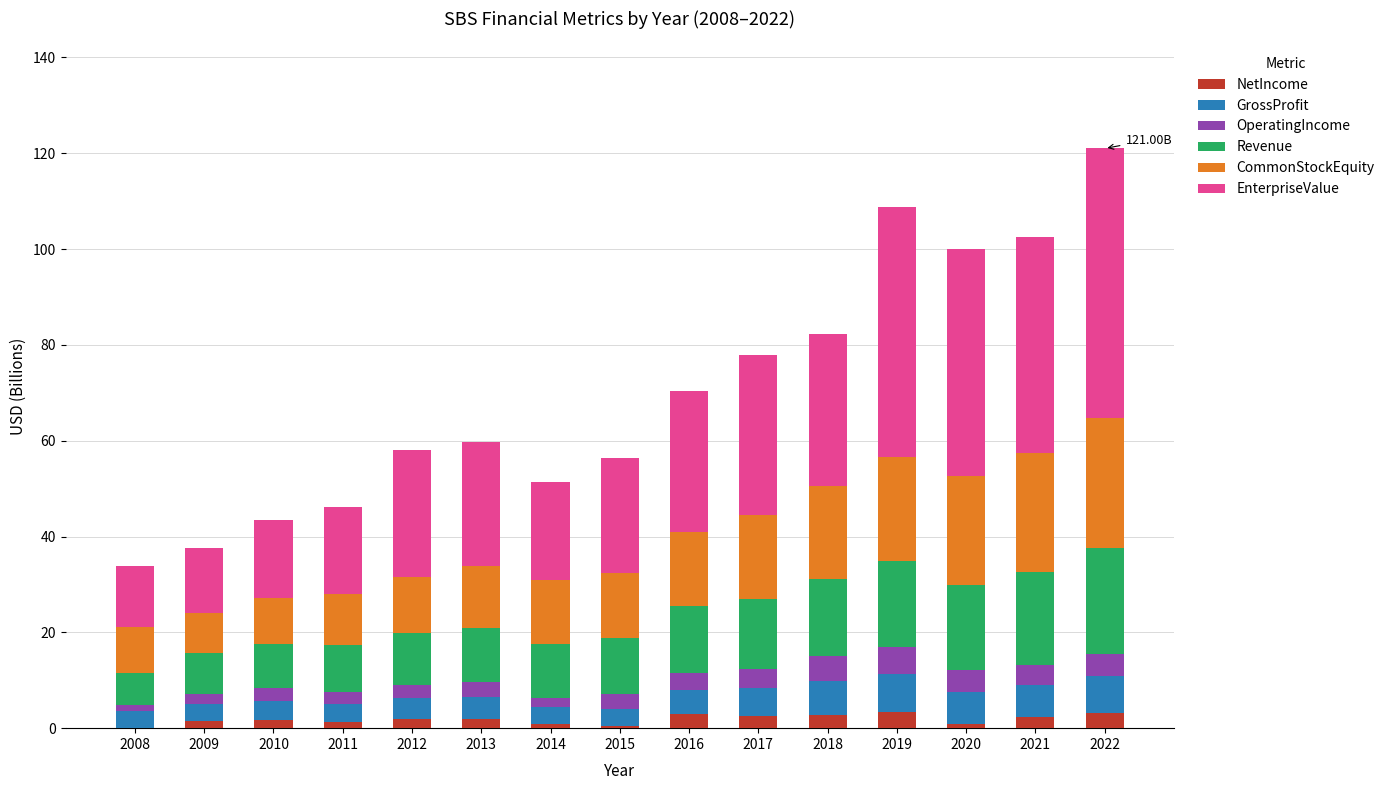

What is the total value across all series at 2022?

121.0